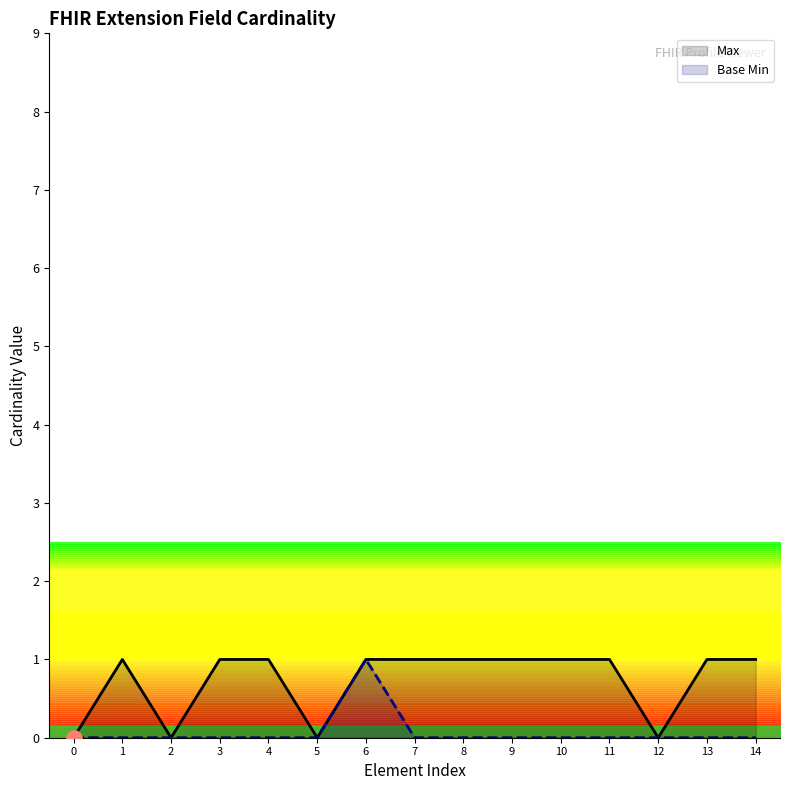

At which category is the sum across all series the highest?

6